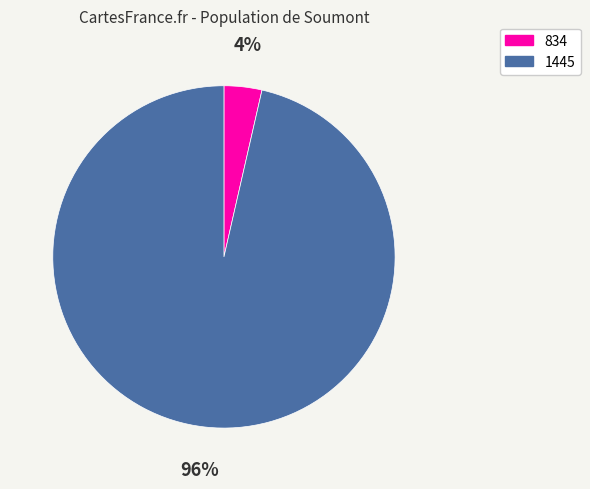

To the nearest percent, what is the combined percentage of 834 and 1445?

100%